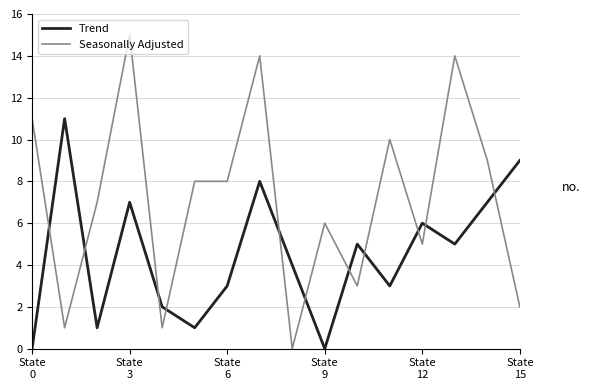

Which series has the largest total across all categories?

Seasonally Adjusted